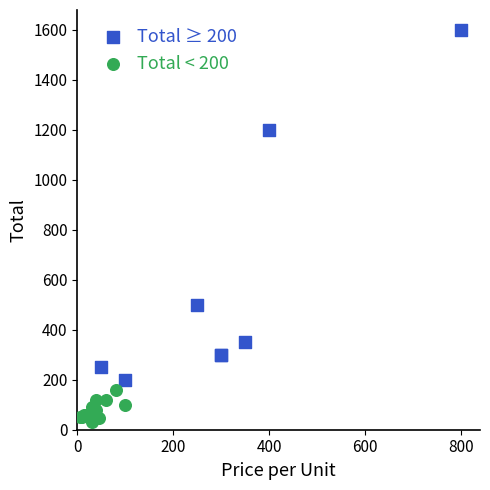

Which series has the largest Y range (max minus min)?

Total ≥ 200